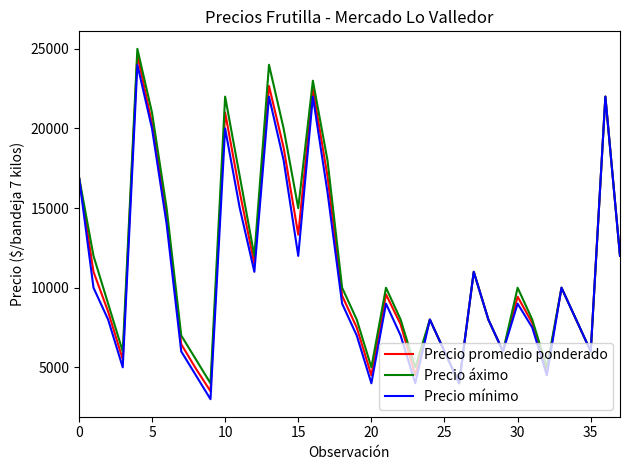

What is the minimum value for Precio áximo?

4000